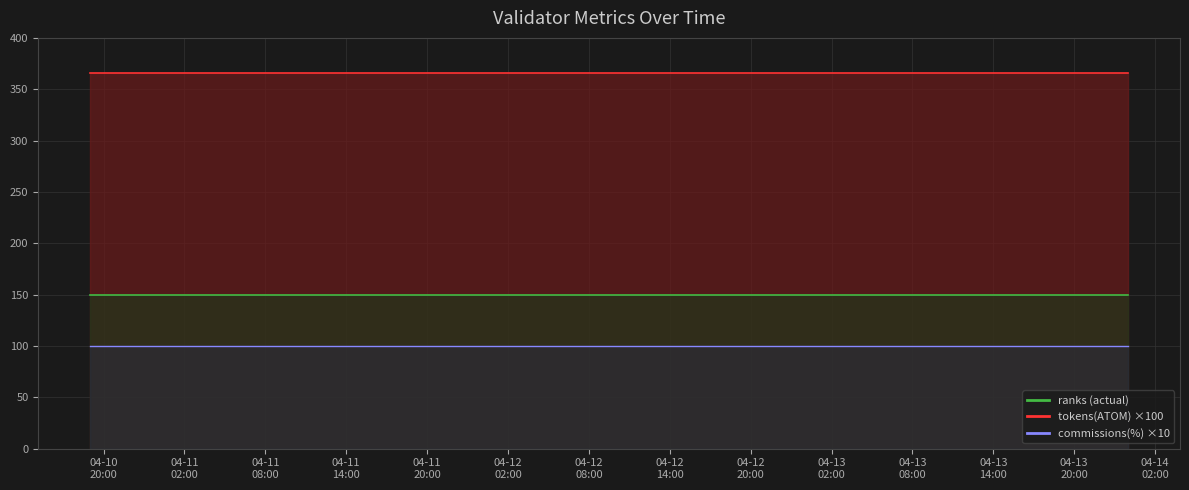

How many lines are shown in the chart?

3